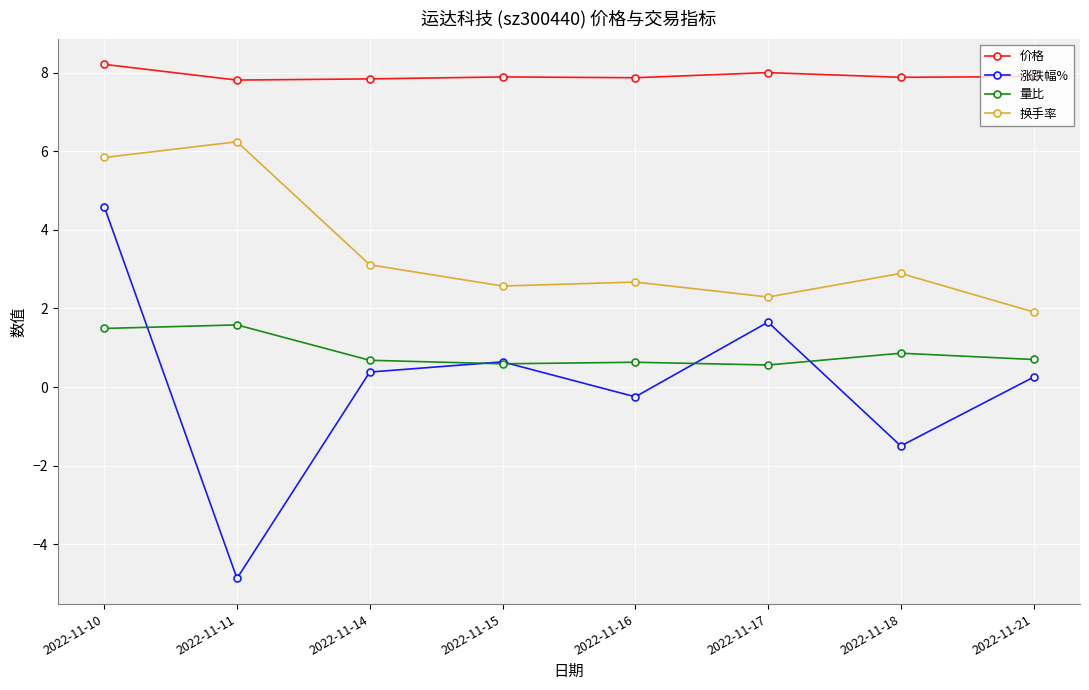

What is the difference between the maximum and second lowest values in the 价格 series?

0.4